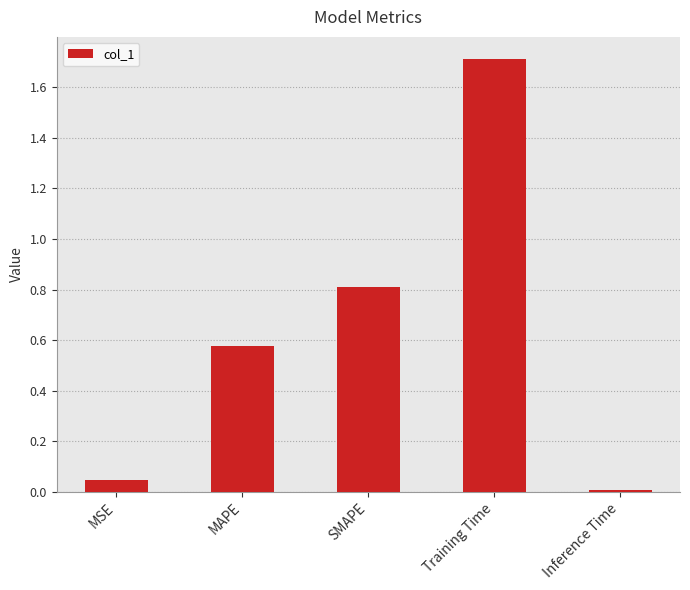

What is the label of the 2nd bar from the left?

MAPE